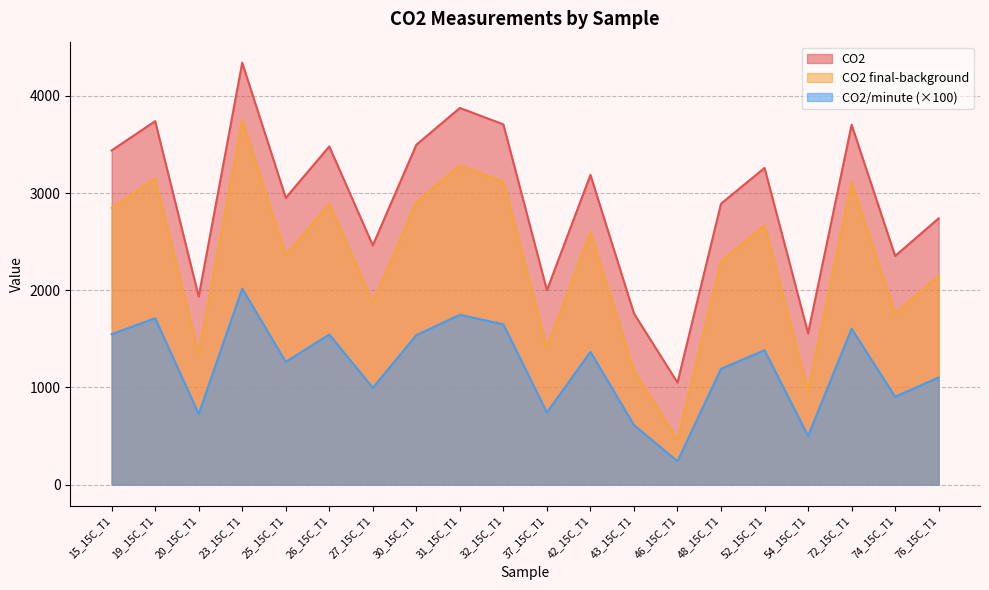

Does the chart display data point markers on the line(s)?

No